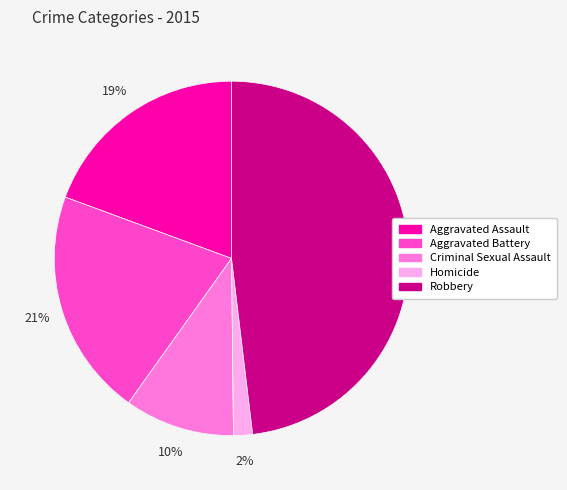

The Homicide slice represents 2% of the pie. True or false?

True